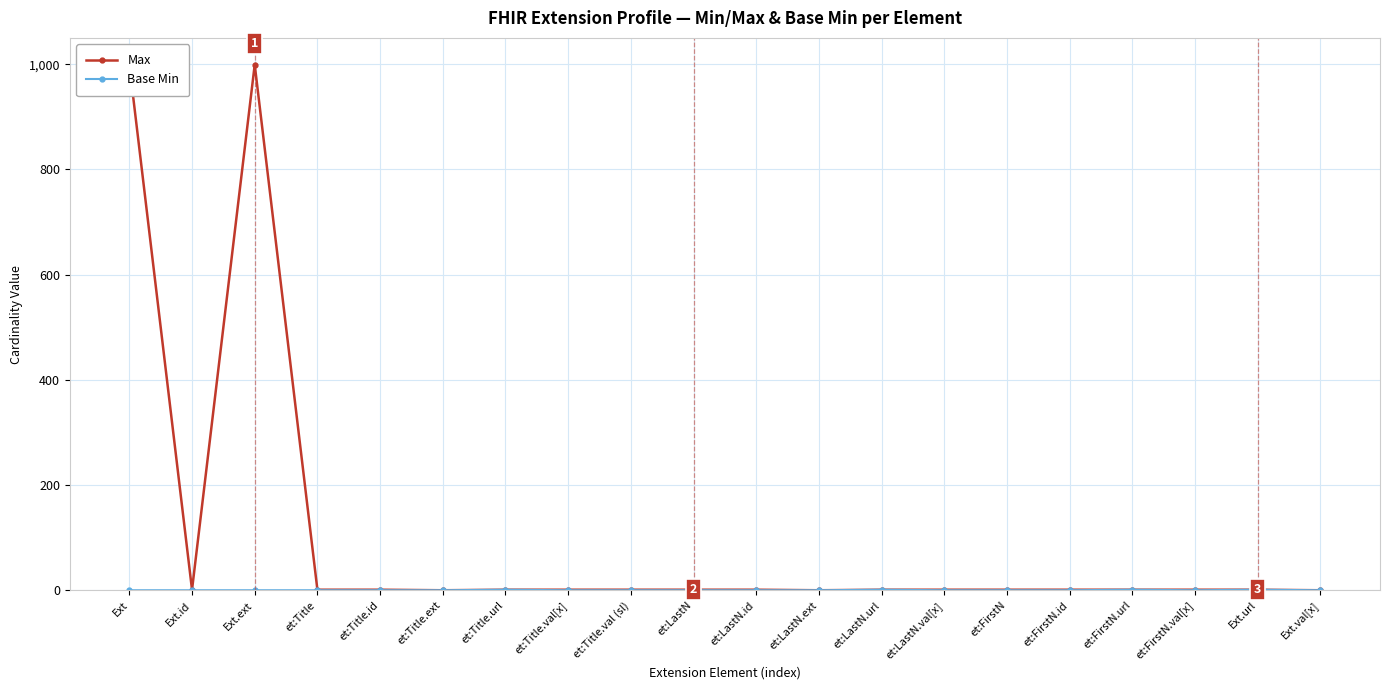

What are all the series names shown in the legend?

Max, Base Min